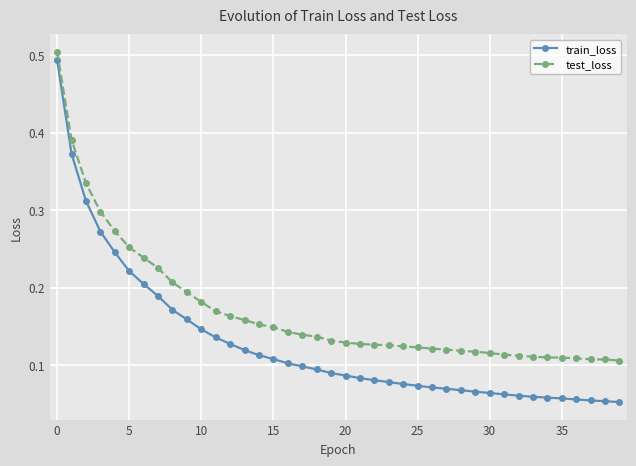

How many test_loss values are between 0 and 1?

40